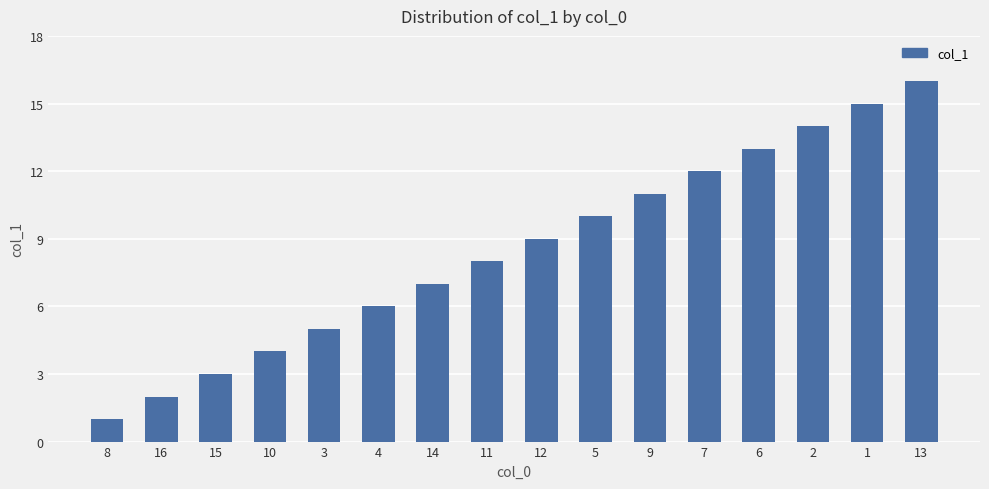

How many series are shown in this chart?

1